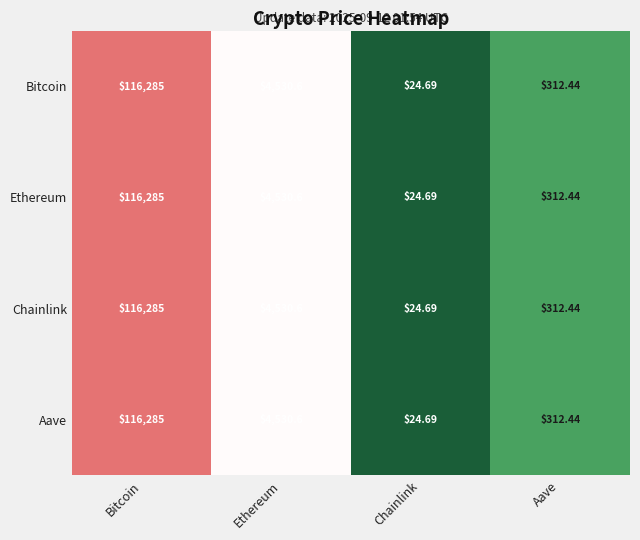

Where is Chainlink nearest to the value 58154?

Ethereum